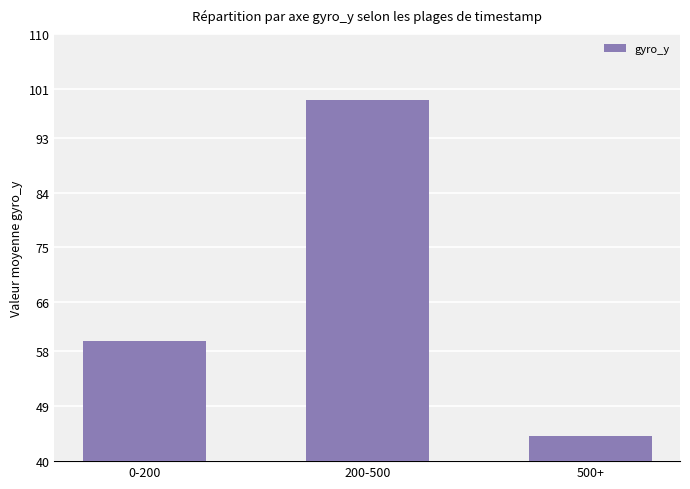

Where does the data first go above 59?

0-200